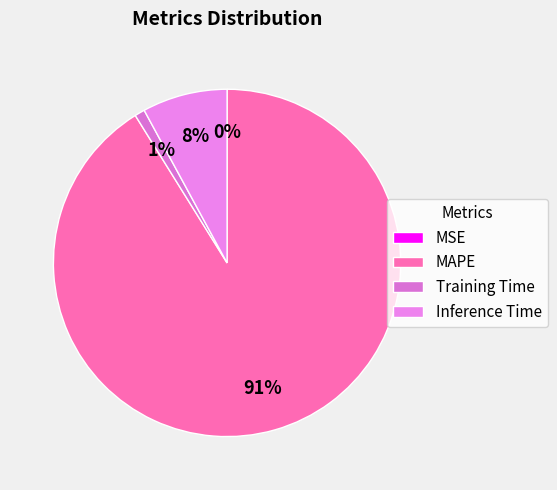

The Inference Time slice represents 1% of the pie. True or false?

False